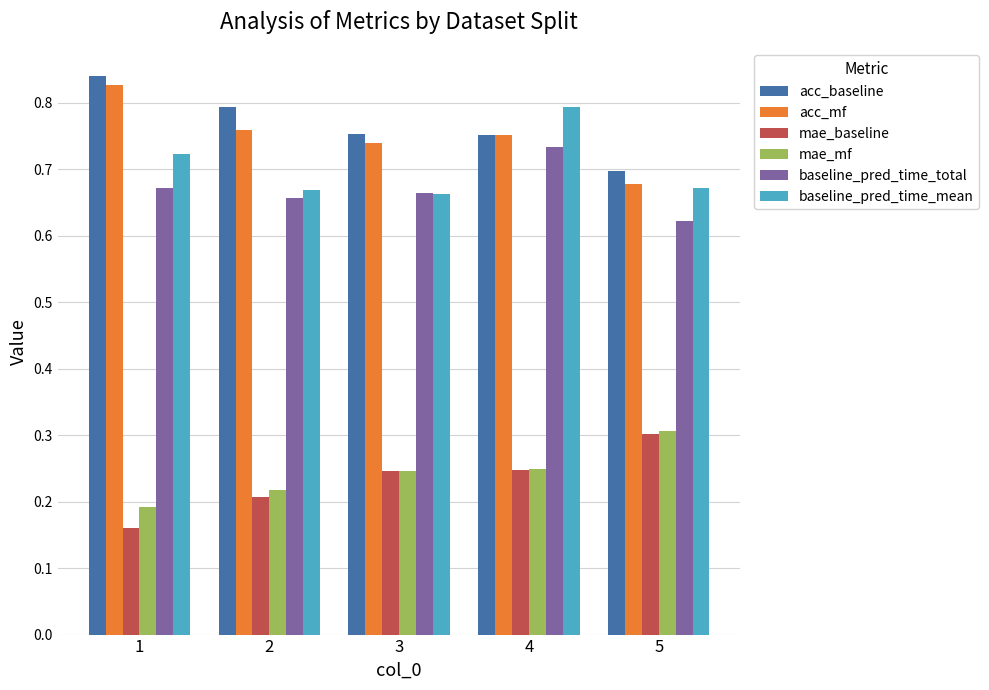

The mae_mf series shows 0.2 at 2. True or false?

True